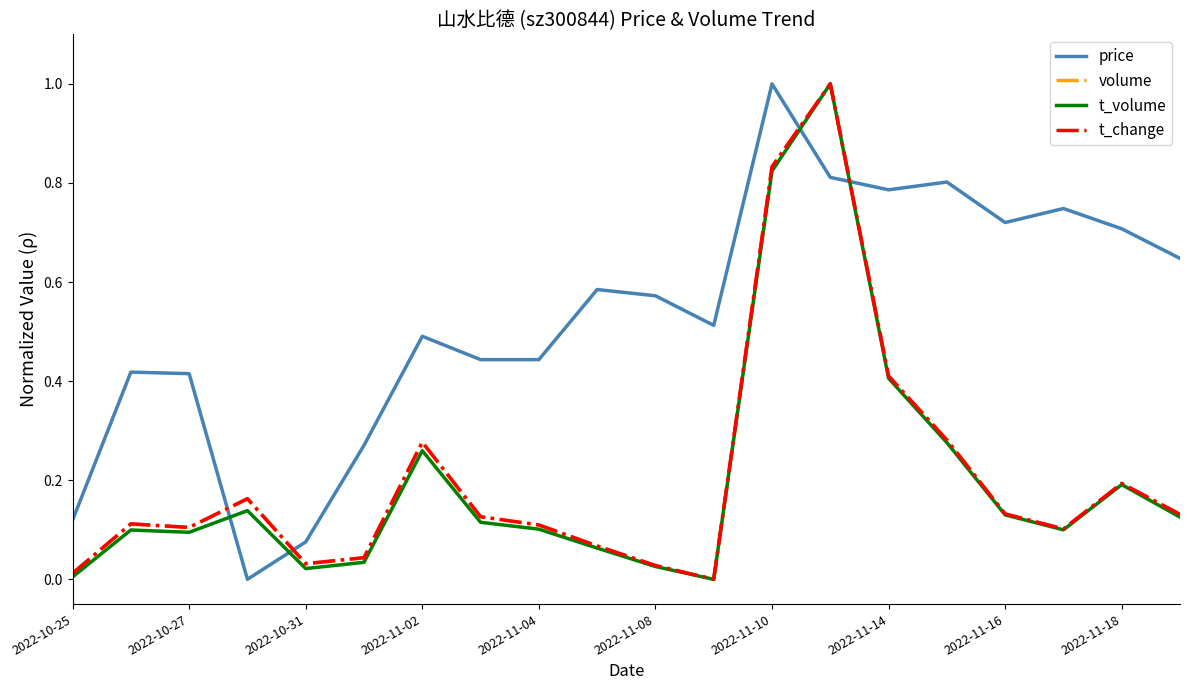

What is the sum of all t_volume values?

4.0